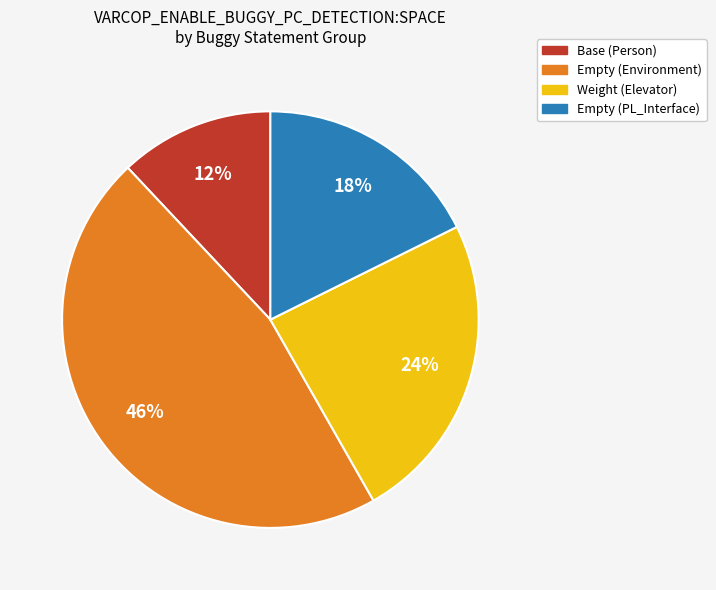

Does any single category account for the majority?

No